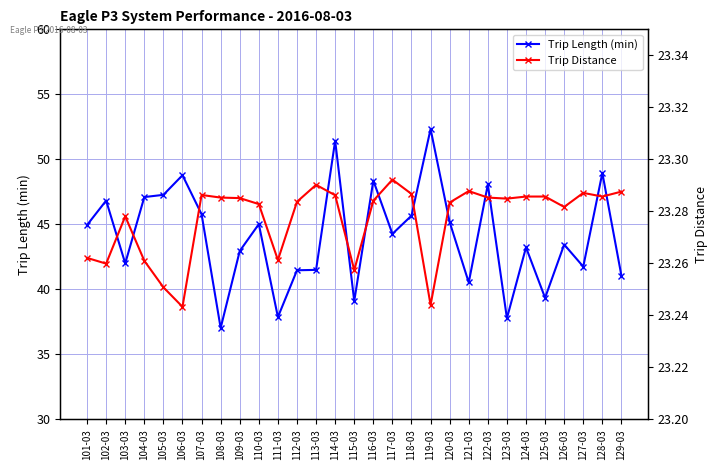

Reading right to left, transcribe all the data shown in this chart.

Trip Length (min): 129-03=41.0	128-03=49.0	127-03=41.8	126-03=43.5	125-03=39.4	124-03=43.2	123-03=37.8	122-03=48.1	121-03=40.5	120-03=45.2	119-03=52.3	118-03=45.7	117-03=44.3	116-03=48.4	115-03=39.1	114-03=51.4	113-03=41.5	112-03=41.5	111-03=37.9	110-03=45.0	109-03=43.0	108-03=37.0	107-03=45.8	106-03=48.8	105-03=47.3	104-03=47.1	103-03=42.0	102-03=46.8	101-03=45.0
Trip Distance: 129-03=23.3	128-03=23.3	127-03=23.3	126-03=23.3	125-03=23.3	124-03=23.3	123-03=23.3	122-03=23.3	121-03=23.3	120-03=23.3	119-03=23.2	118-03=23.3	117-03=23.3	116-03=23.3	115-03=23.3	114-03=23.3	113-03=23.3	112-03=23.3	111-03=23.3	110-03=23.3	109-03=23.3	108-03=23.3	107-03=23.3	106-03=23.2	105-03=23.3	104-03=23.3	103-03=23.3	102-03=23.3	101-03=23.3